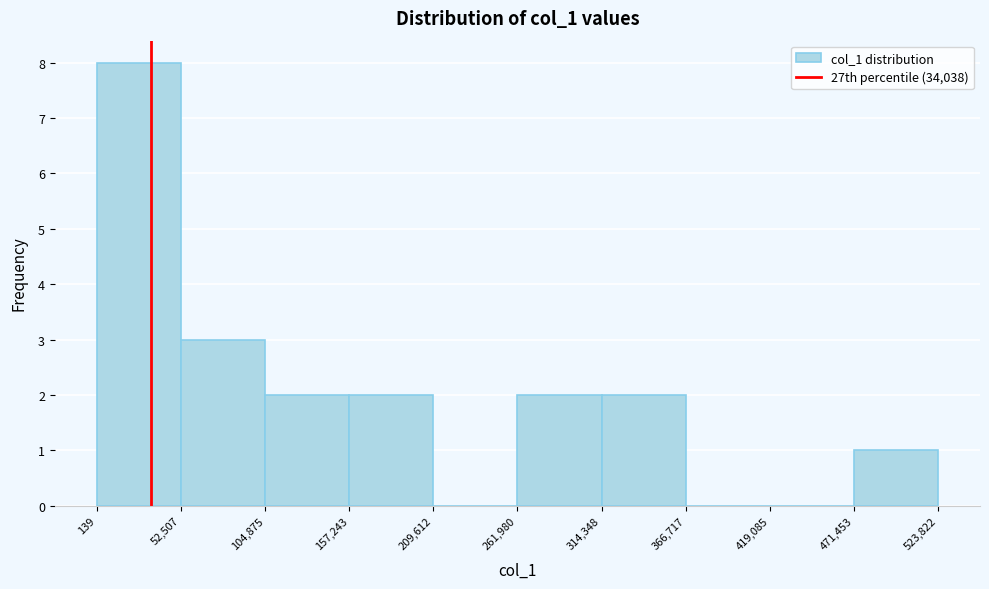

Reading left to right, transcribe this chart: for each bar, give the range it covers on the x-axis and its height. The values are not printed on the chart, so give them approximately, as read against the axis.

139 to 52,507: 8
52,507 to 104,875: 3
104,875 to 157,243: 2
157,243 to 209,612: 2
209,612 to 261,980: 0
261,980 to 314,348: 2
314,348 to 366,717: 2
366,717 to 419,085: 0
419,085 to 471,453: 0
471,453 to 523,822: 1